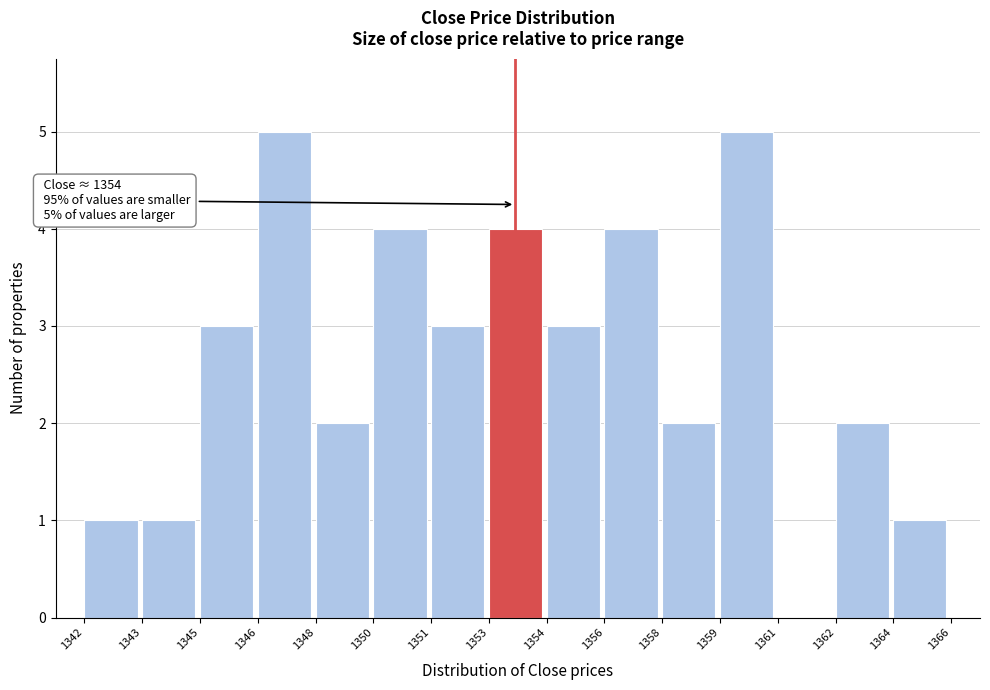

Reading left to right, extract all data points from this chart.

1342=1	1343=1	1345=3	1346=5	1348=2	1350=4	1351=3	1353=4	1354=3	1356=4	1358=2	1359=5	1361=0	1362=2	1364=1